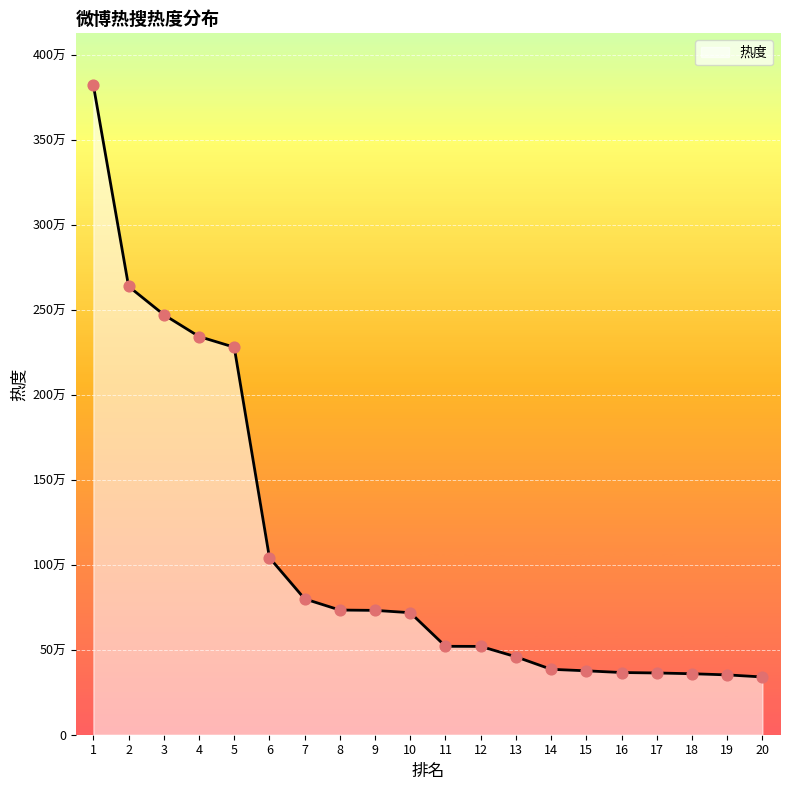

What is the change in value from 3 to 6?

-1429735